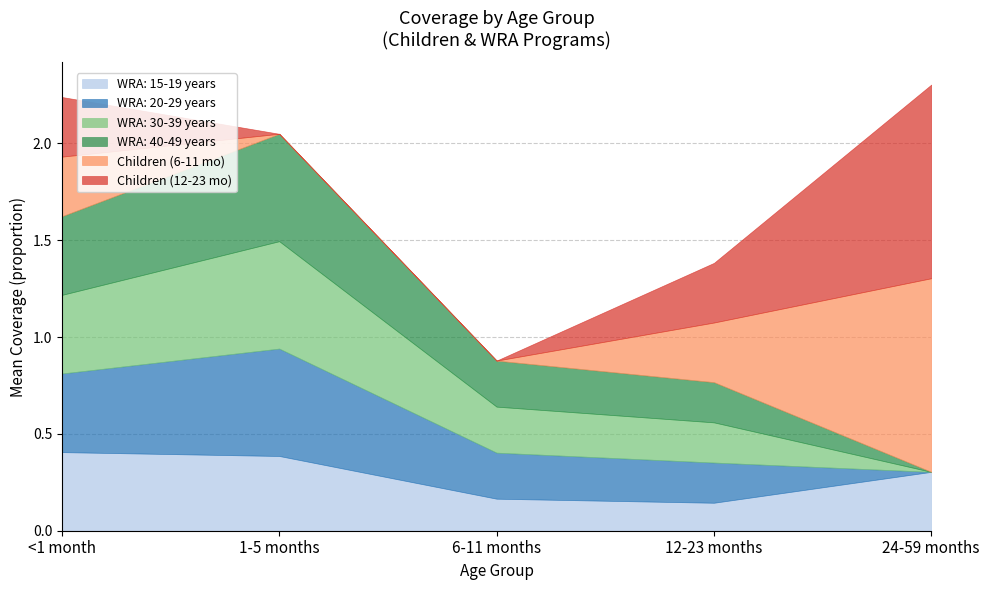

Which series changed the most between 7 and 16?

WRA: 15-19 years